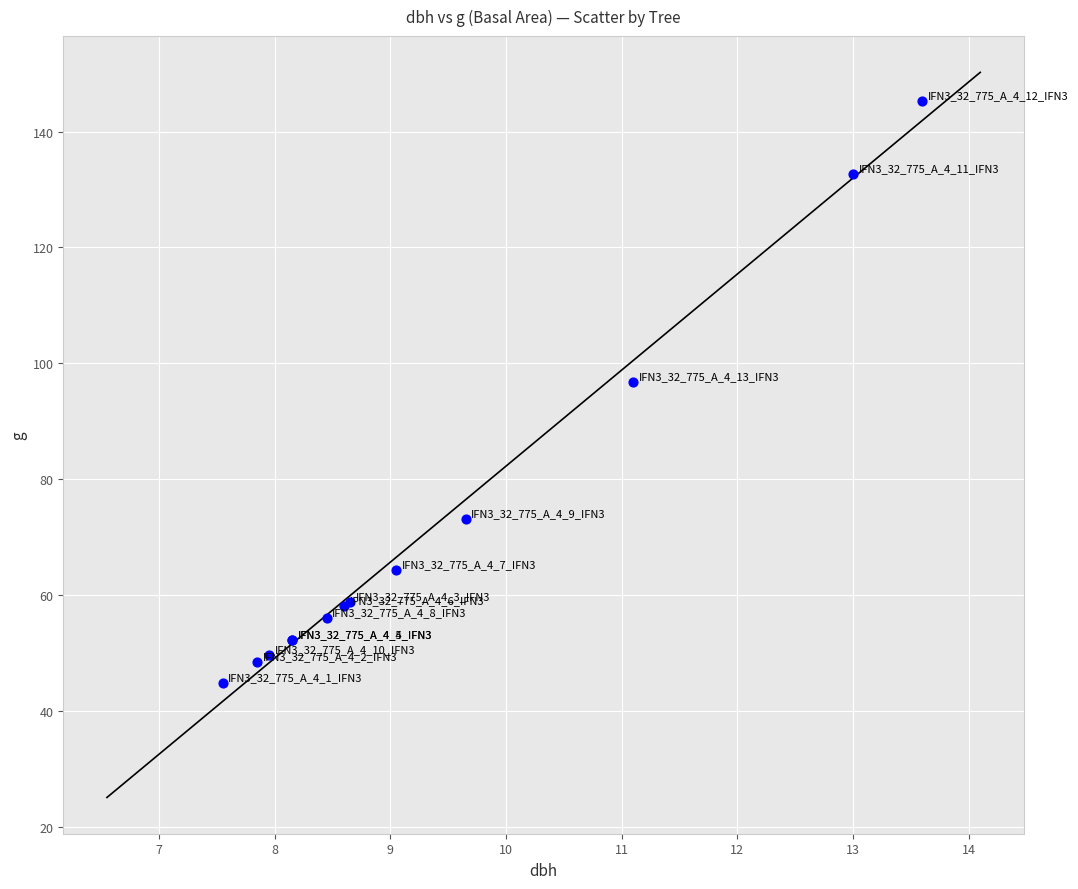

What Y value in the scatter plot is closest to 95?

96.8